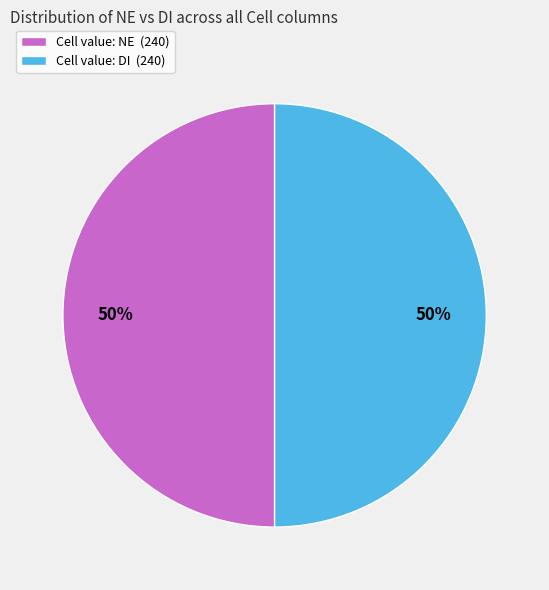

What is the ratio of the value at Cell value: DI (240) to the value at Cell value: NE (240)?

1.0